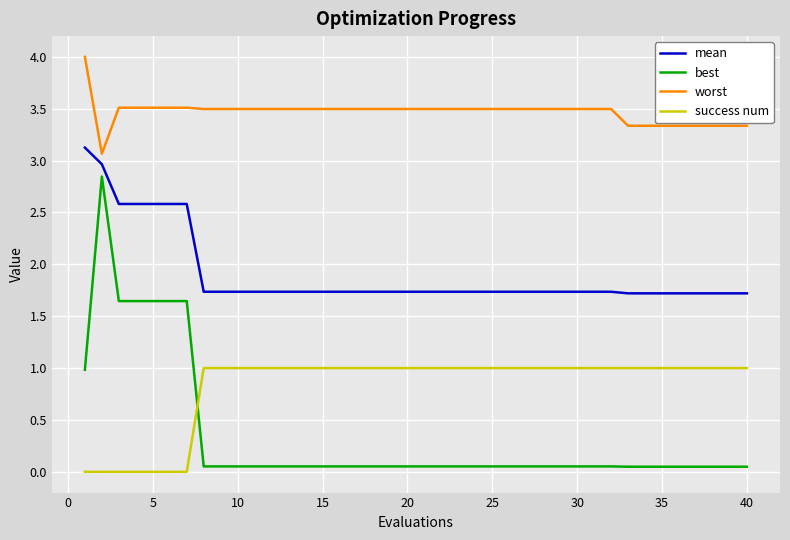

True or false: worst and mean intersect in this chart.

False